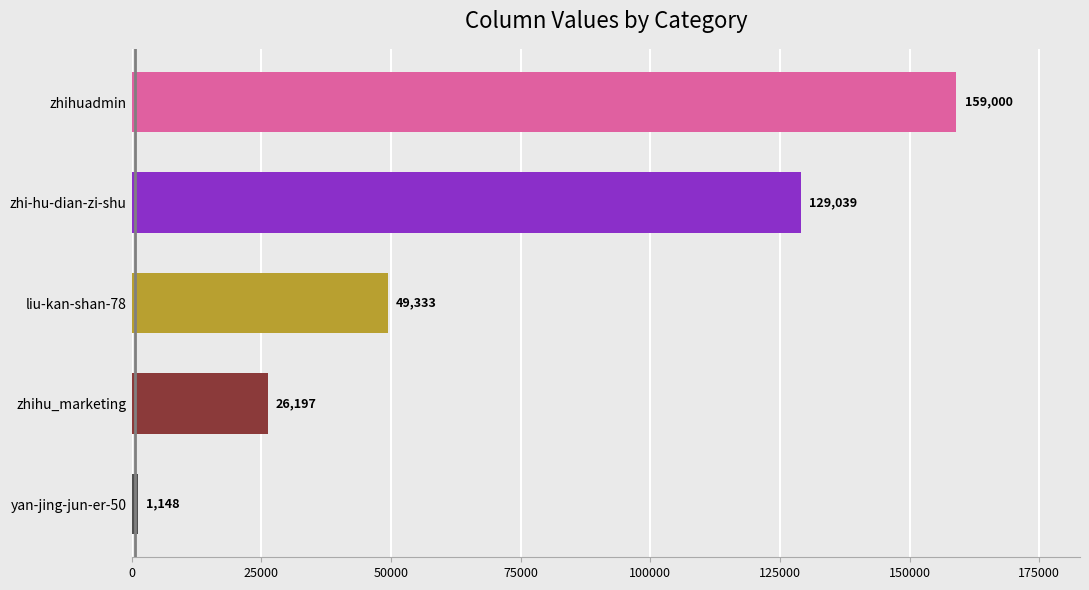

Are the bars horizontal?

Yes